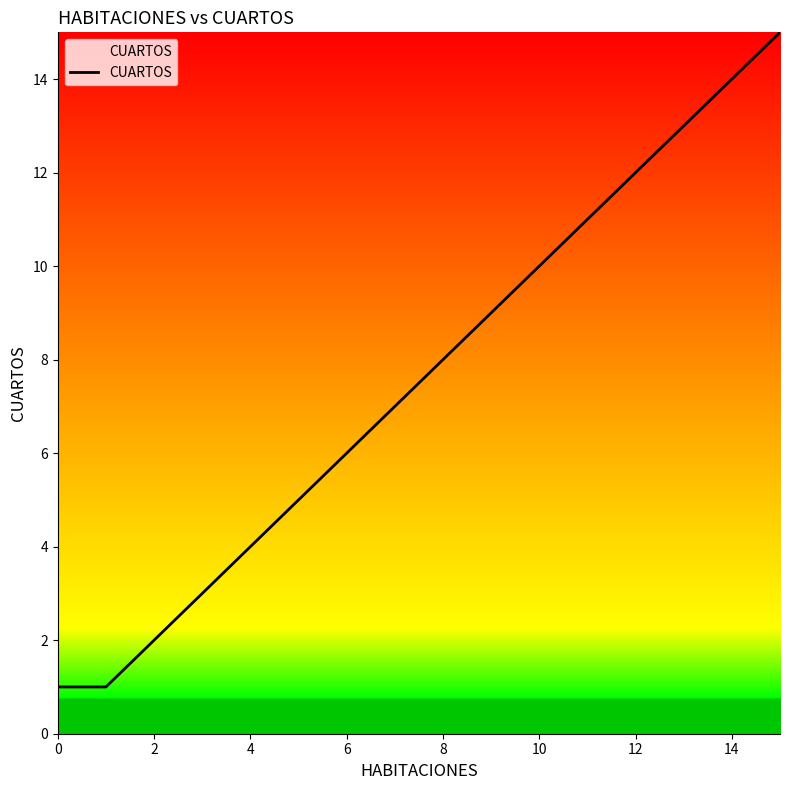

What is the maximum value shown in the chart?

15